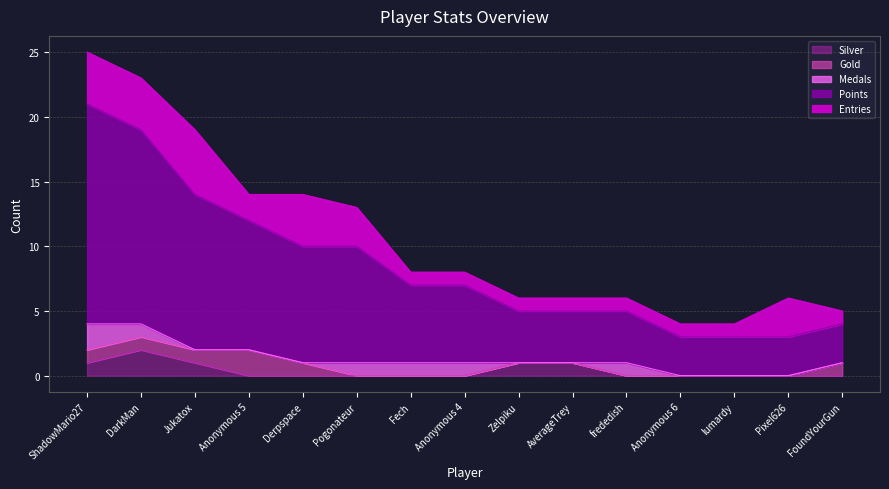

Does the chart display data point markers on the line(s)?

No